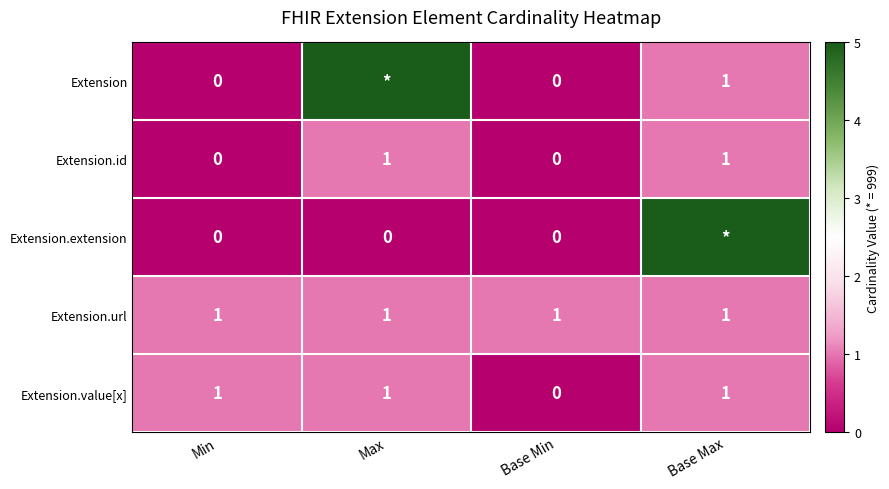

True or false: Extension.id has a value of 0 at Base Min.

True